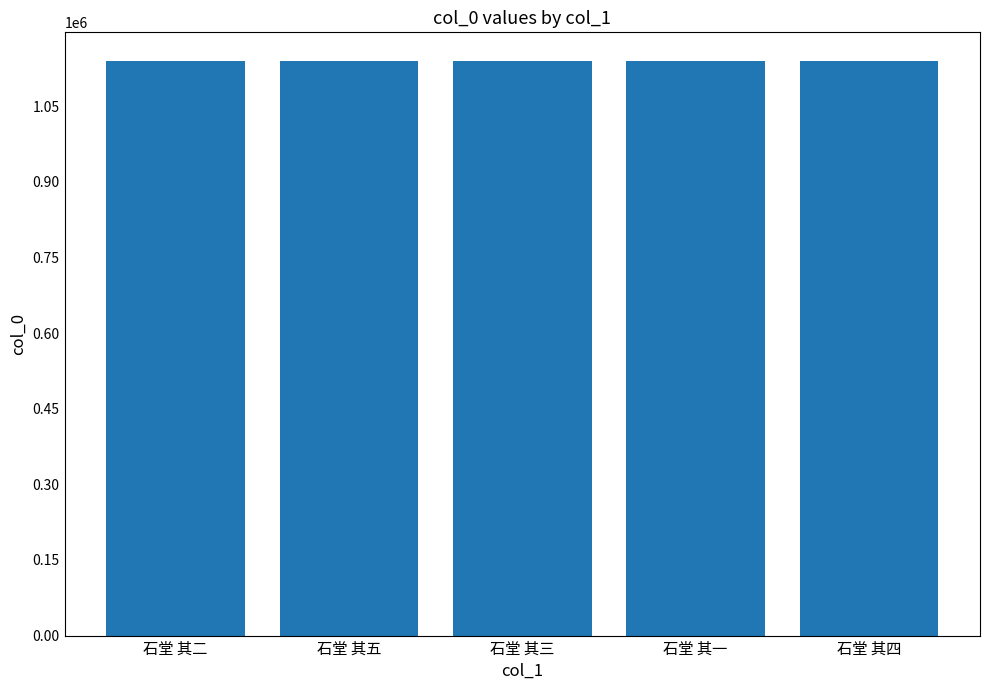

How many values are between 1139714 and 1139716?

3